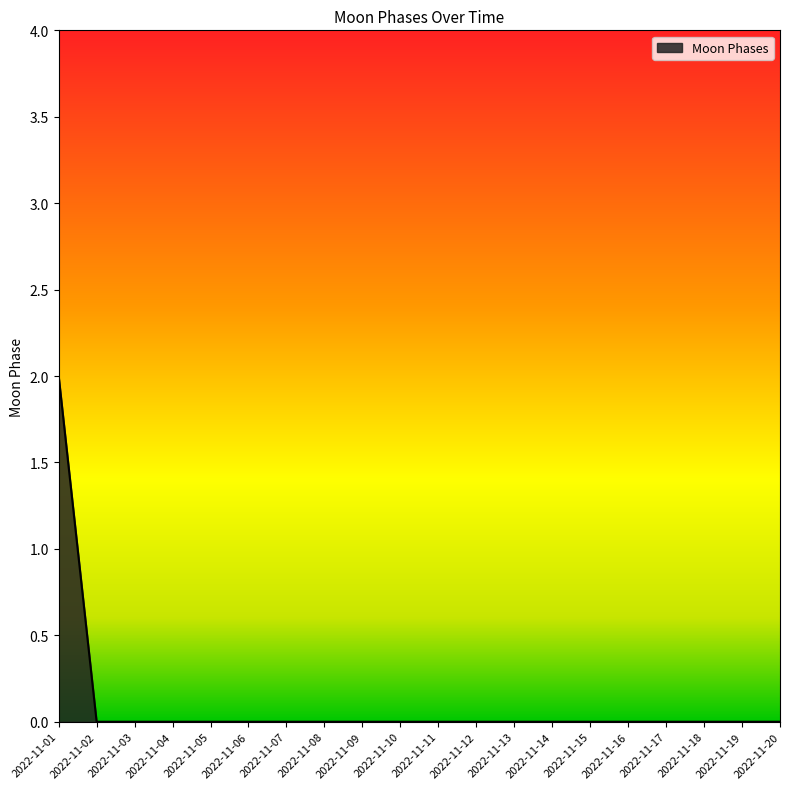

What is the sum of all values?

2